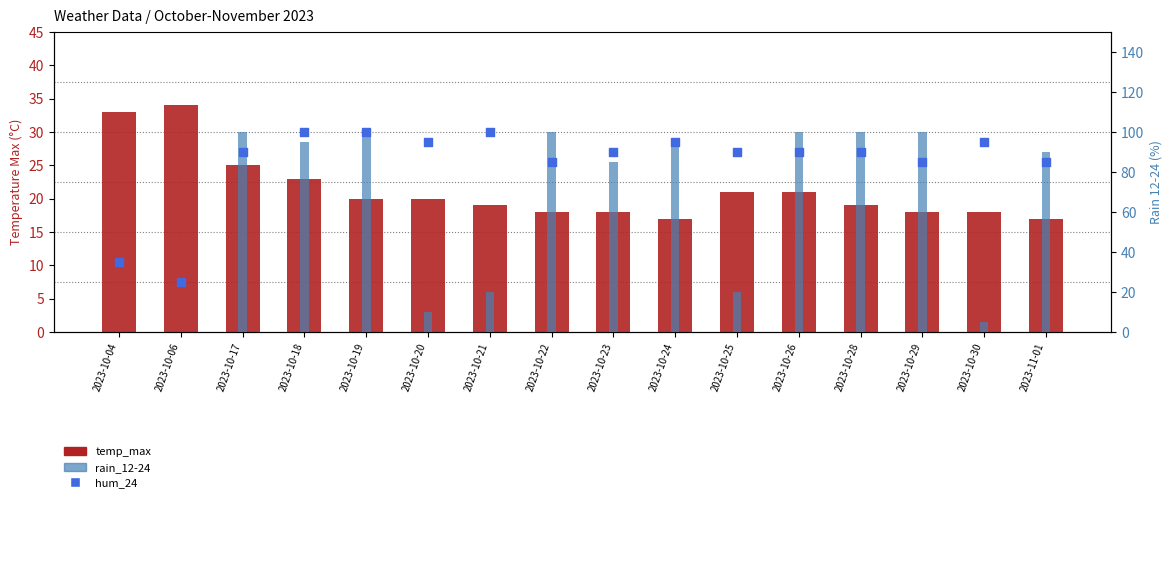

Which series contains the highest Y value?

rain_12-24